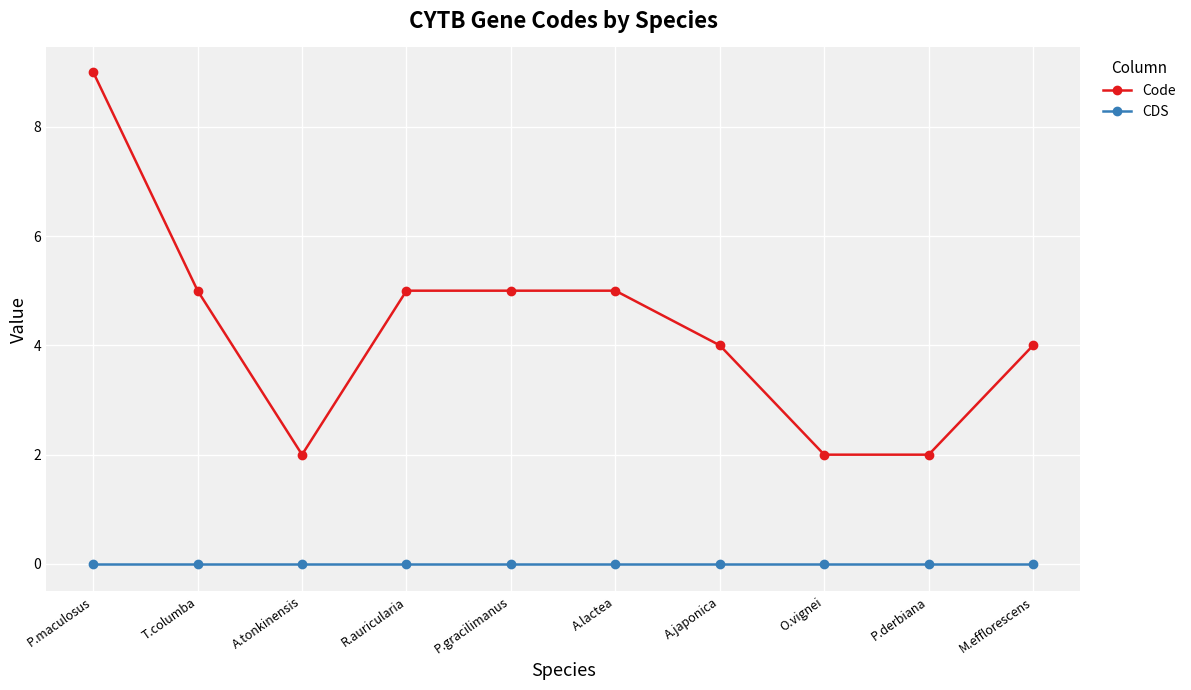

At which category is the sum across all series the highest?

P.maculosus